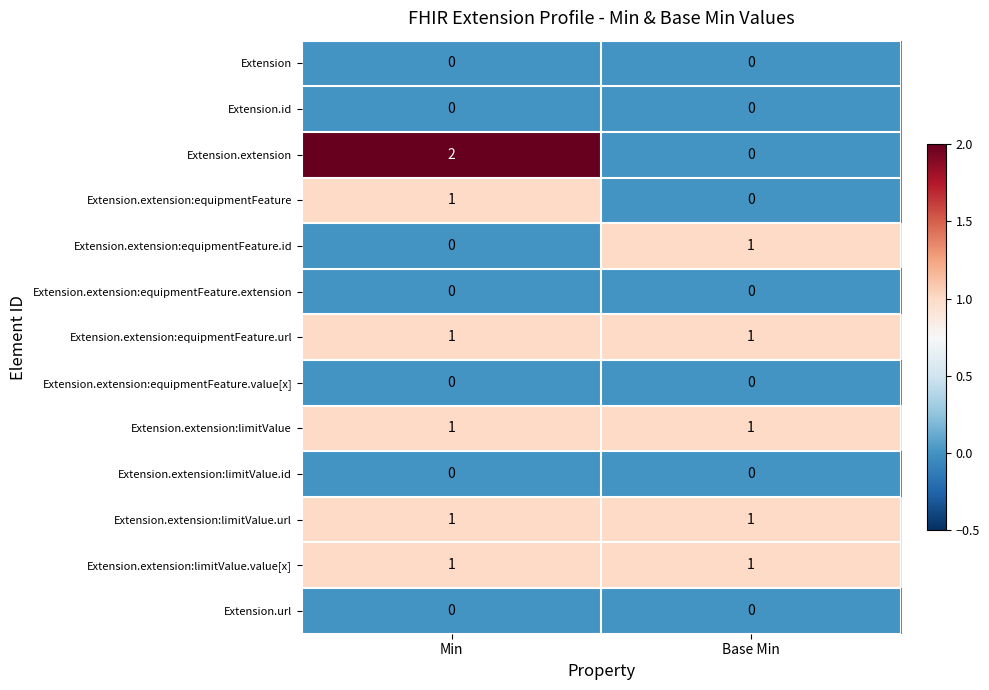

What is the maximum value shown in the chart?

2